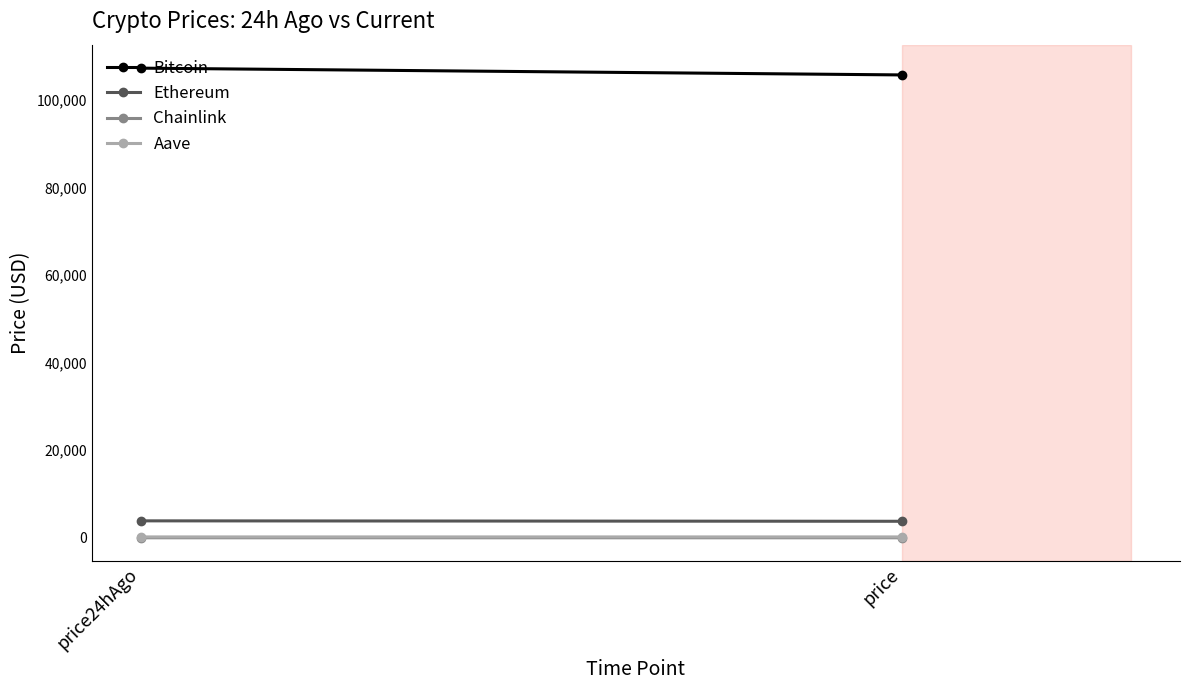

Is it true that Ethereum equals 3781.8 at price?

True